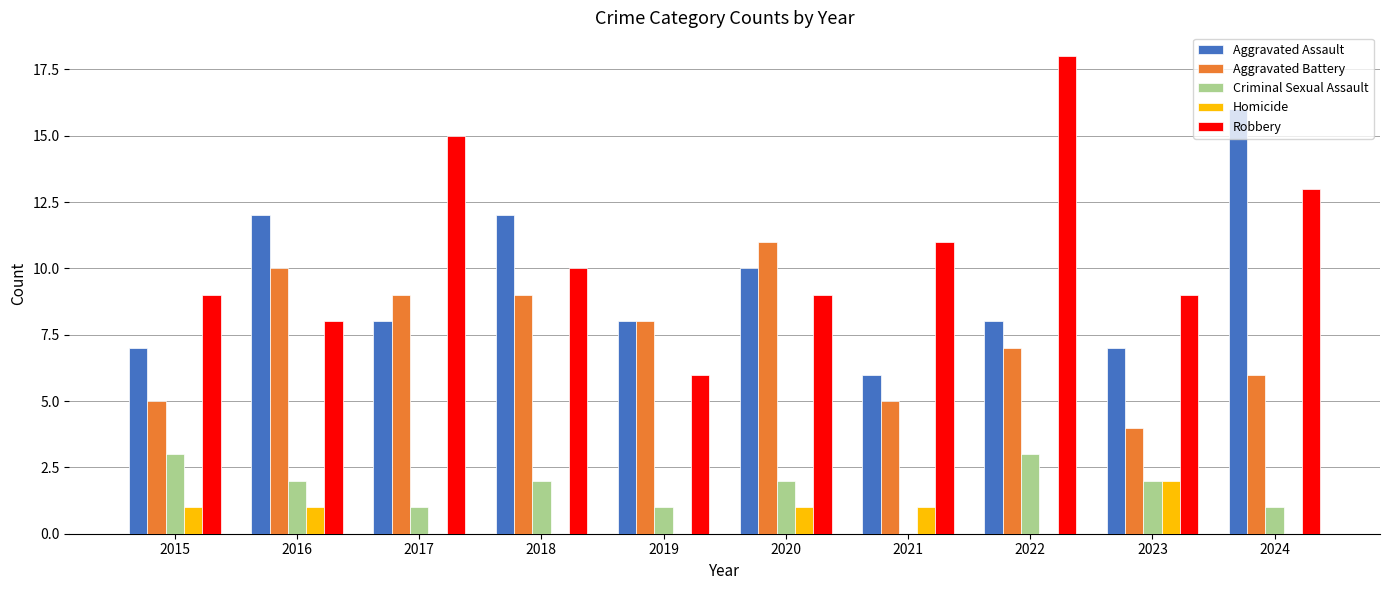

Which series changed the most between 2015 and 2020?

Aggravated Battery